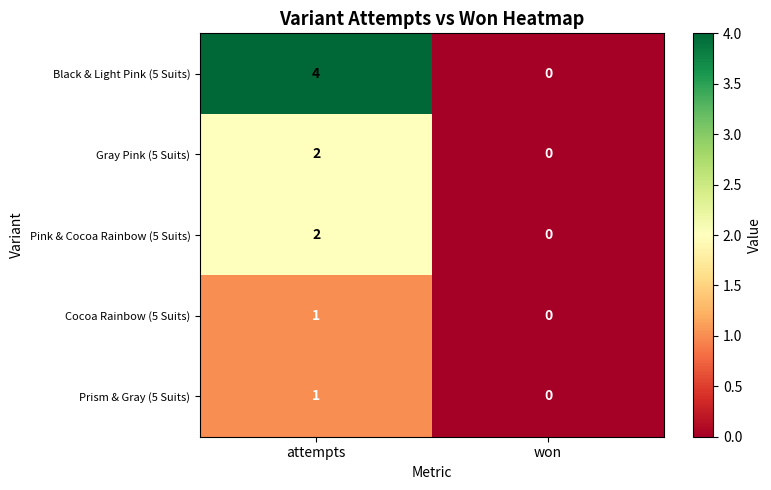

What is the difference between the maximum and minimum values in the Black & Light Pink (5 Suits) series?

4